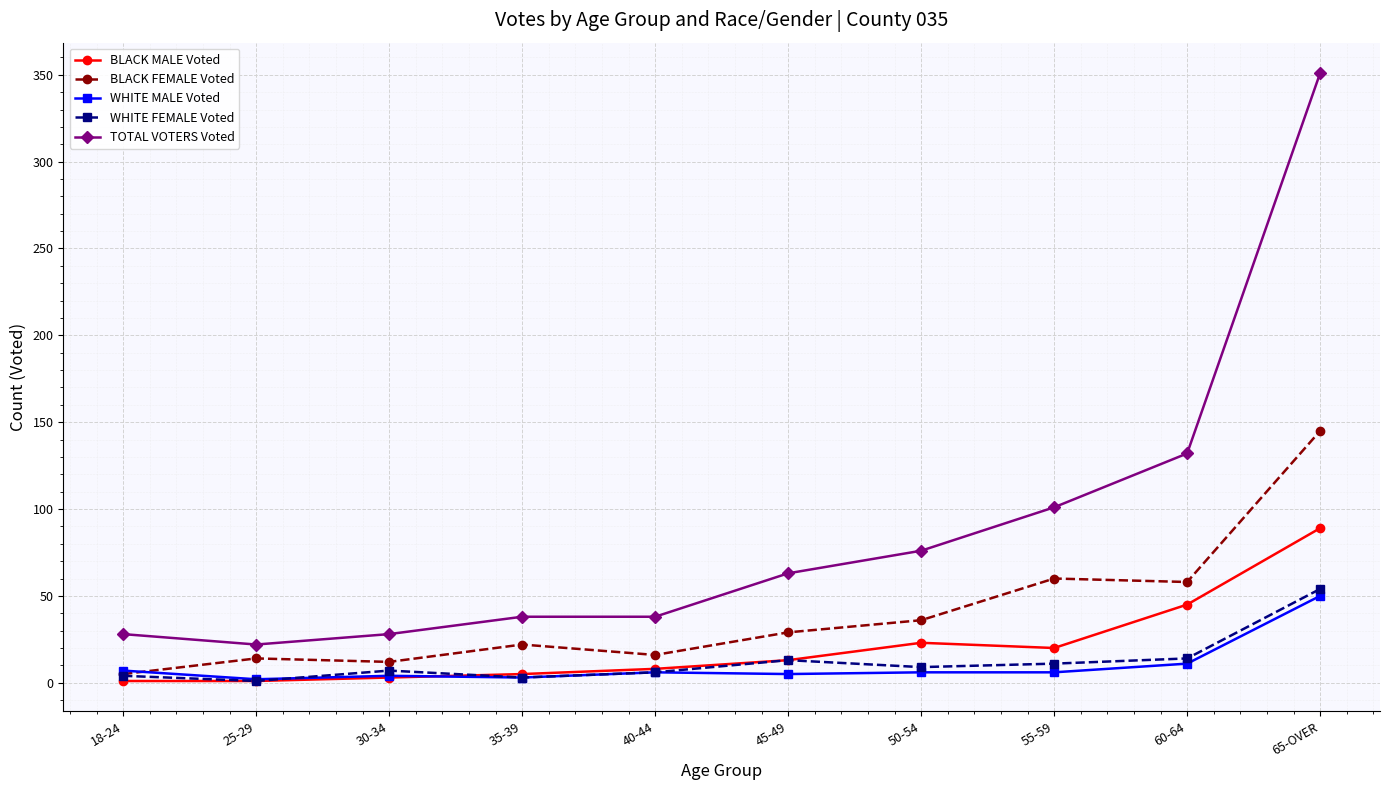

Which series has the largest total across all categories?

TOTAL VOTERS Voted